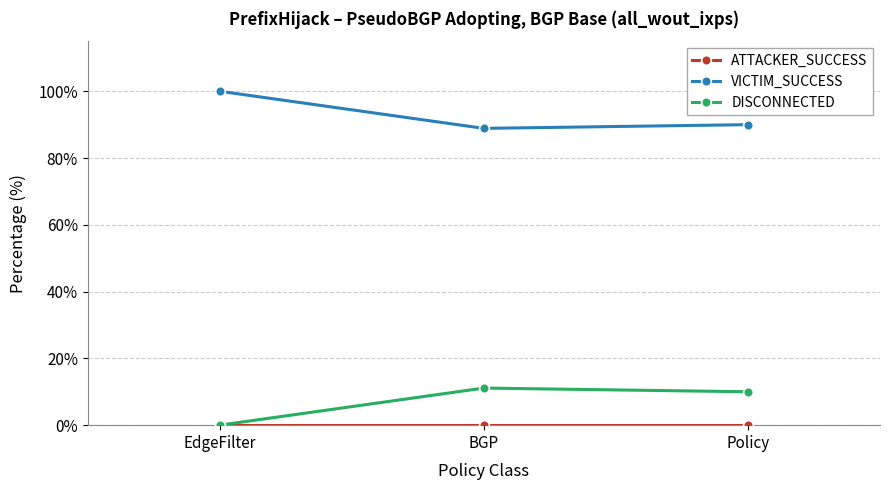

What is the difference between the highest and lowest values at BGP?

88.9